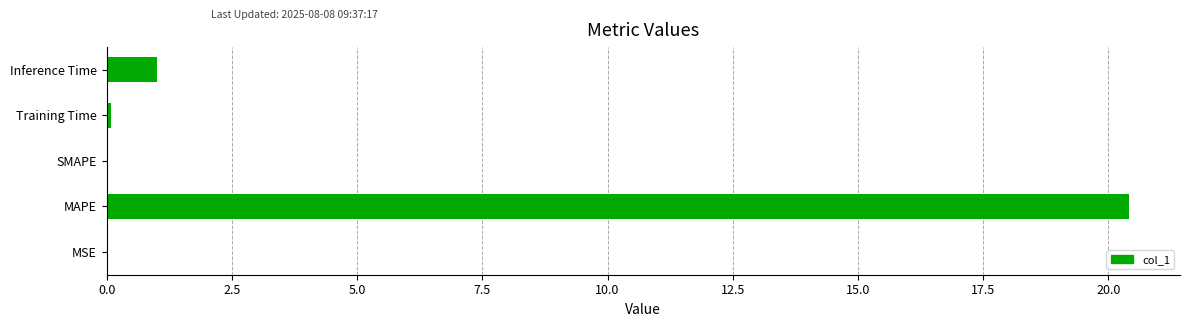

Are the bars horizontal?

Yes